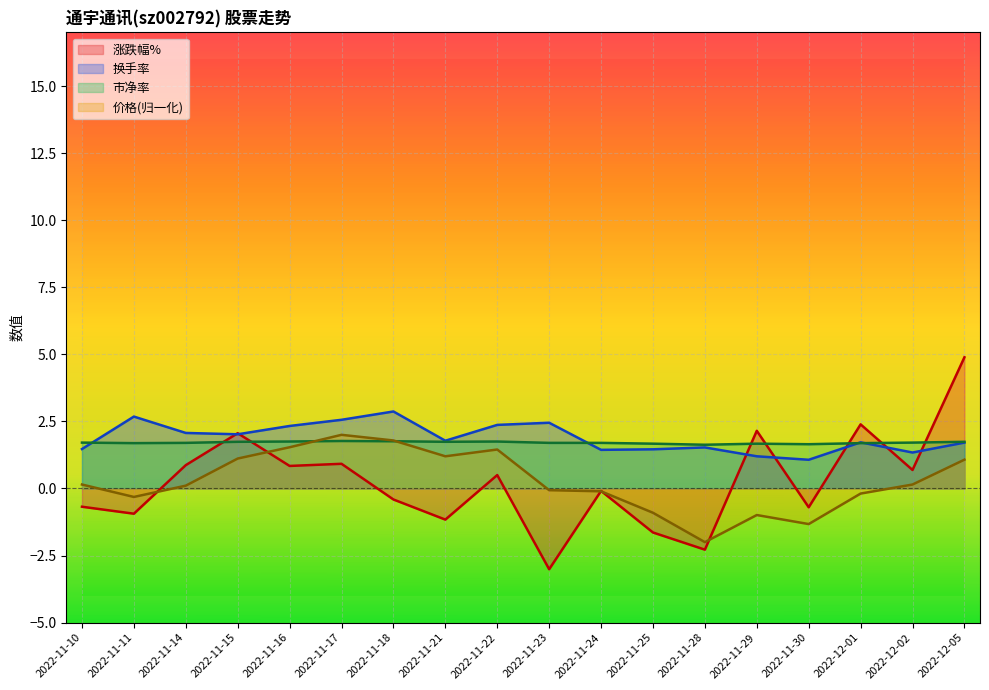

Read the 换手率 value at 2022-12-05.

1.7